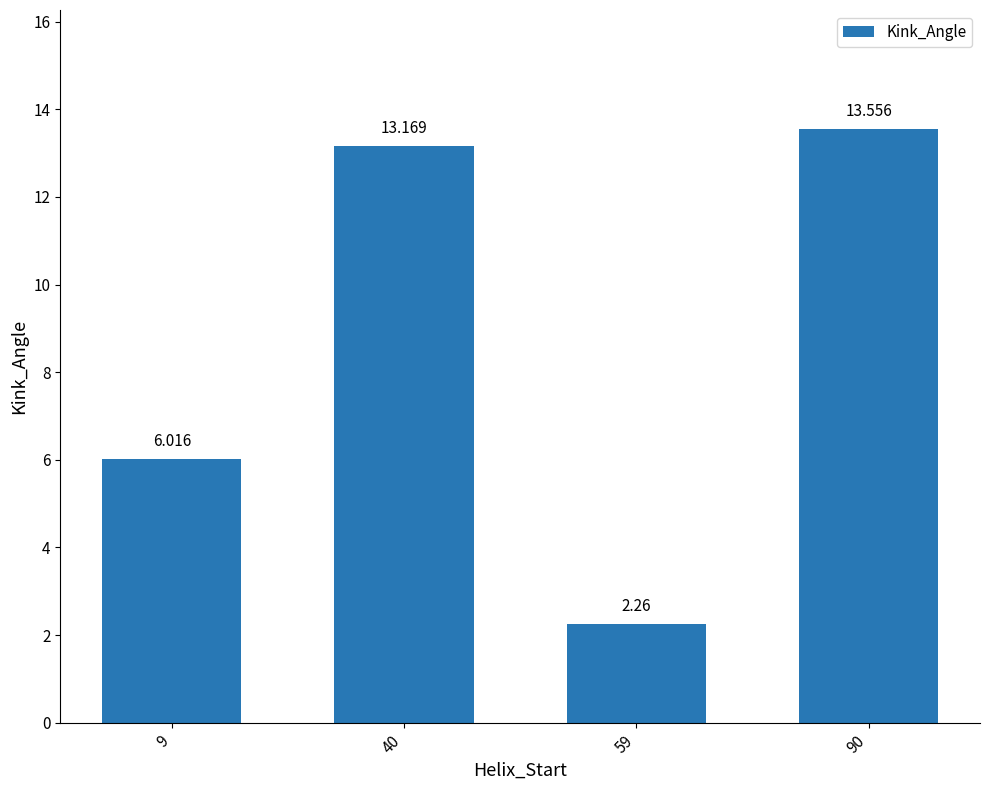

What is the difference between the second highest and minimum values?

10.9